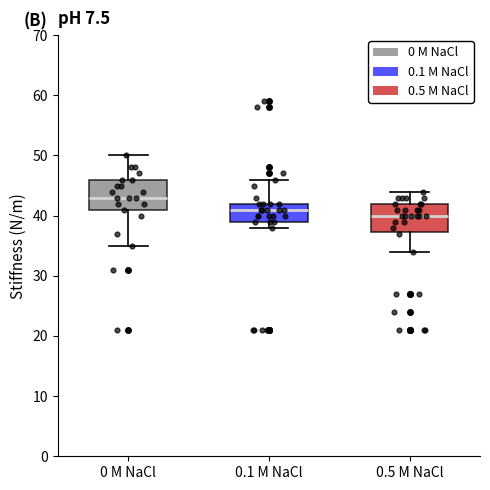

Reading left to right, read every box against the y-axis: the position of its median line, the range the box covers, and the ends of its whiskers. The values are not printed on the chart, so give them approximately, as read against the axis.

0 M NaCl: median 43, box 41 to 46, whiskers 35 to 50
0.1 M NaCl: median 41, box 39 to 42, whiskers 38 to 46
0.5 M NaCl: median 40, box 37 to 42, whiskers 34 to 44